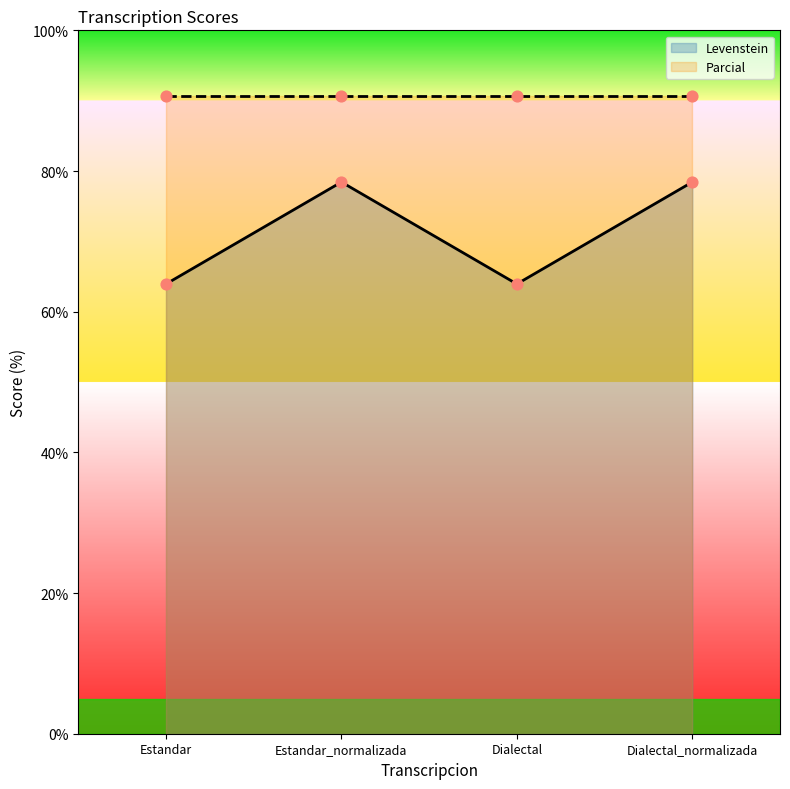

Between Dialectal and Dialectal_normalizada, which is larger?

Dialectal_normalizada